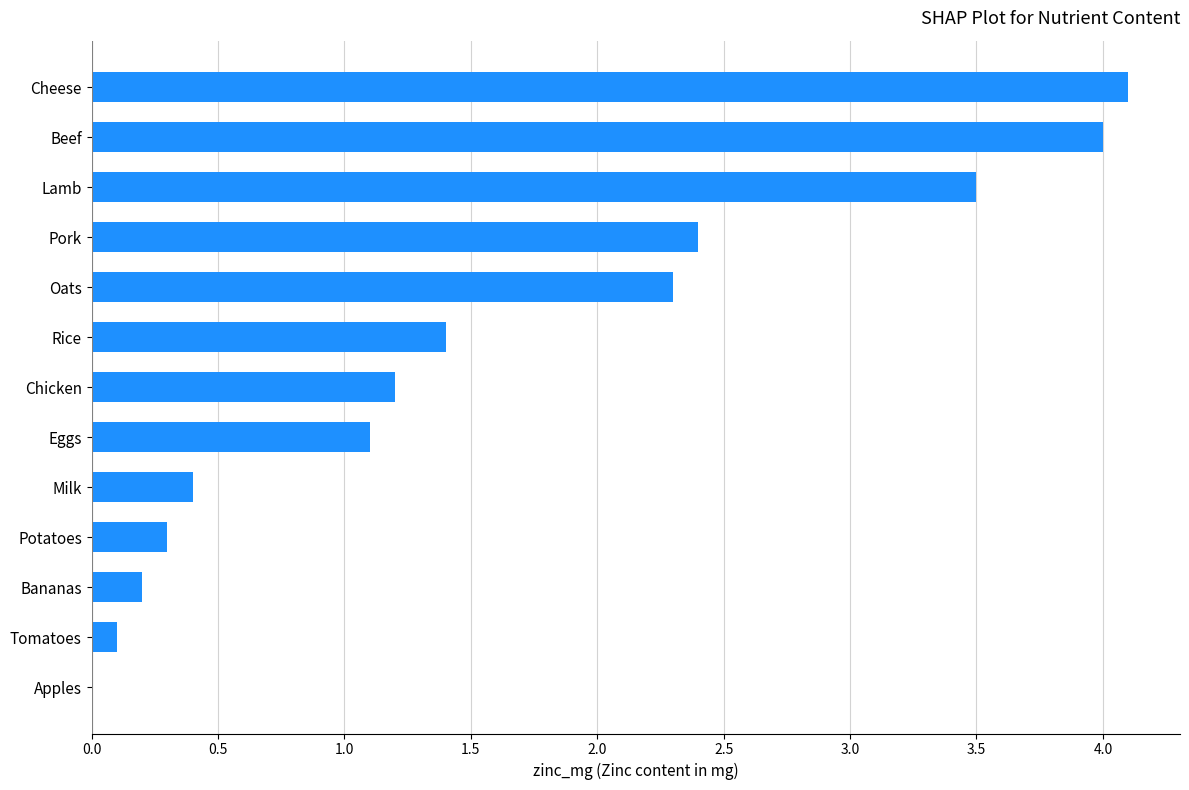

What is the greatest value displayed?

4.1